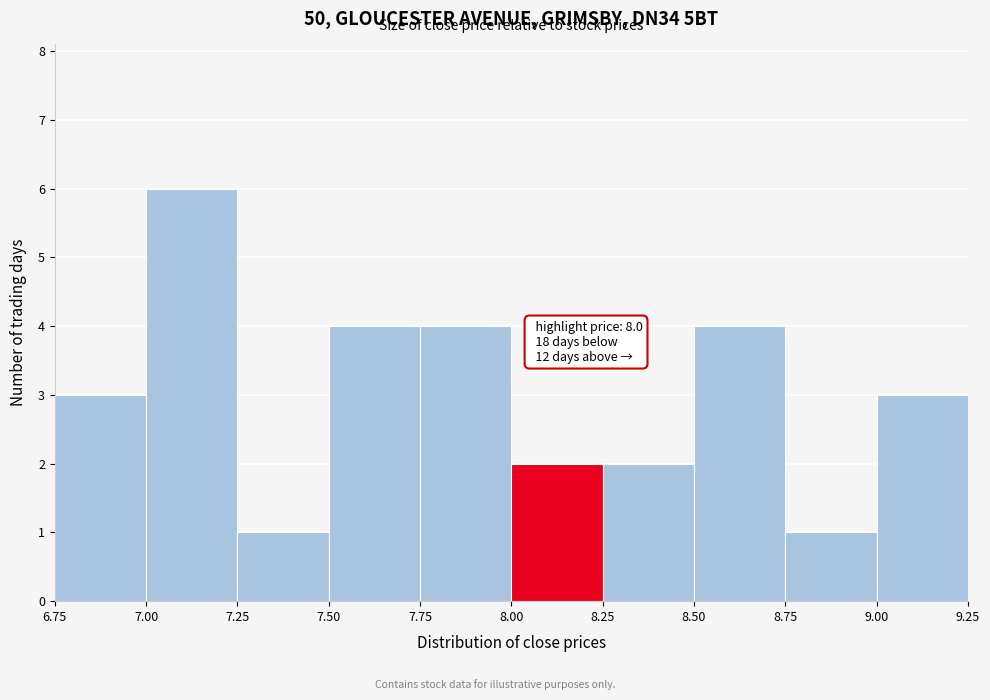

Which range on the x-axis has the tallest bar?

7.00 to 7.25